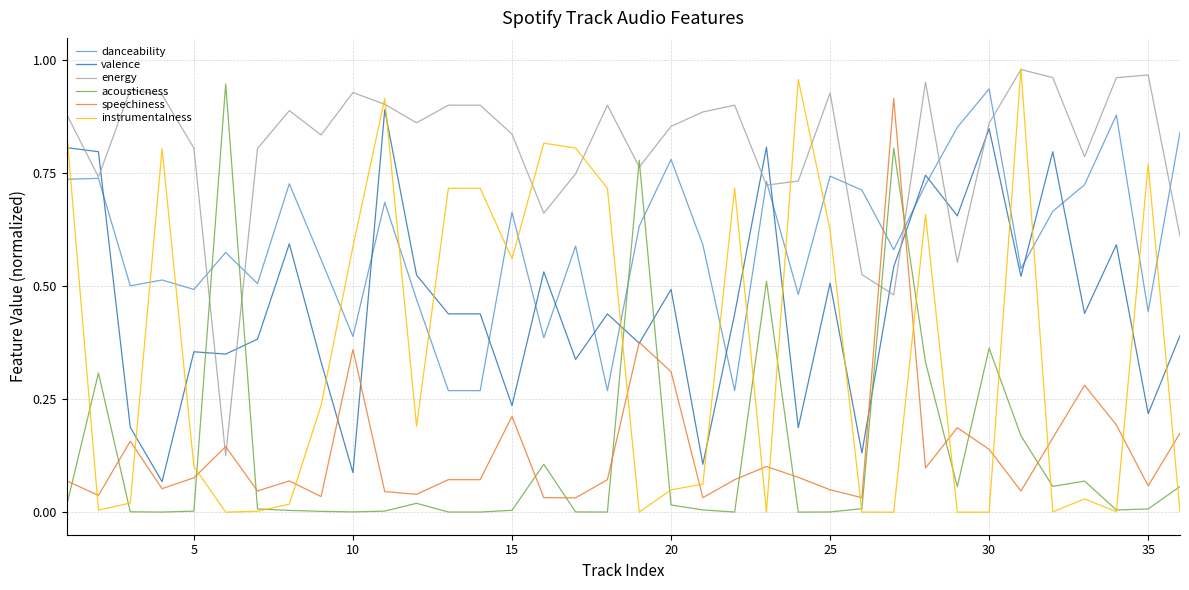

True or false: energy and acousticness cross at least once.

True